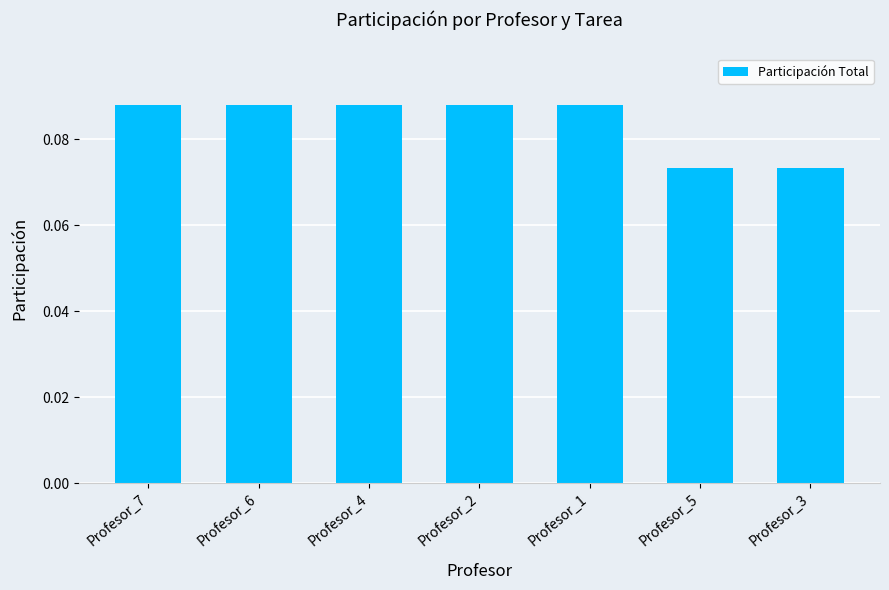

How many categories are shown in the chart?

7